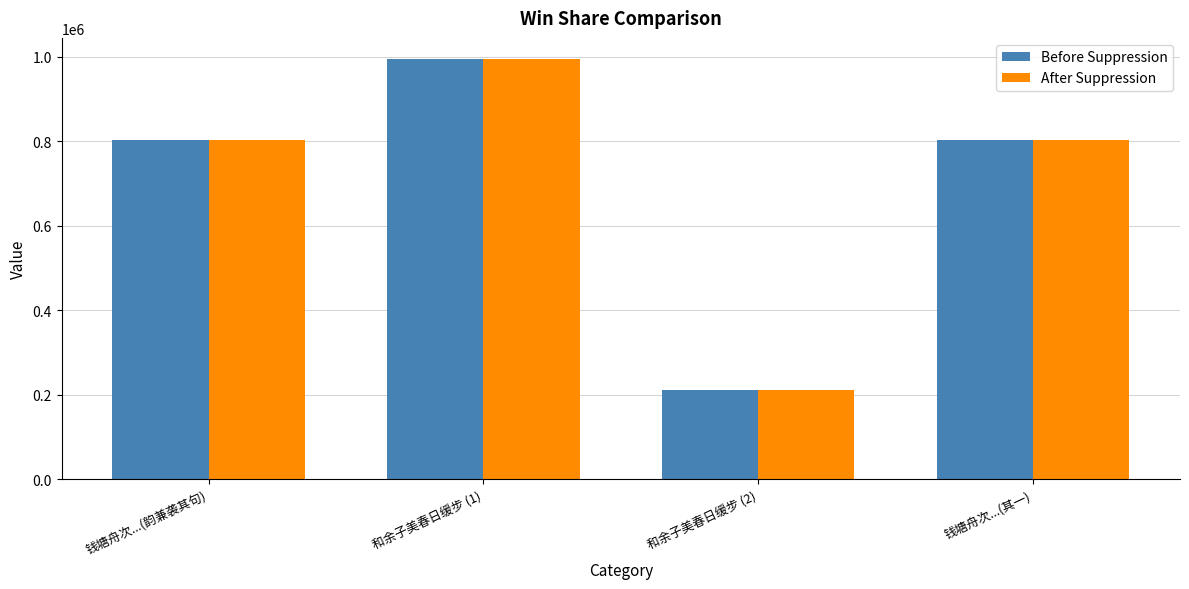

What are all the series names shown in the legend?

Before Suppression, After Suppression